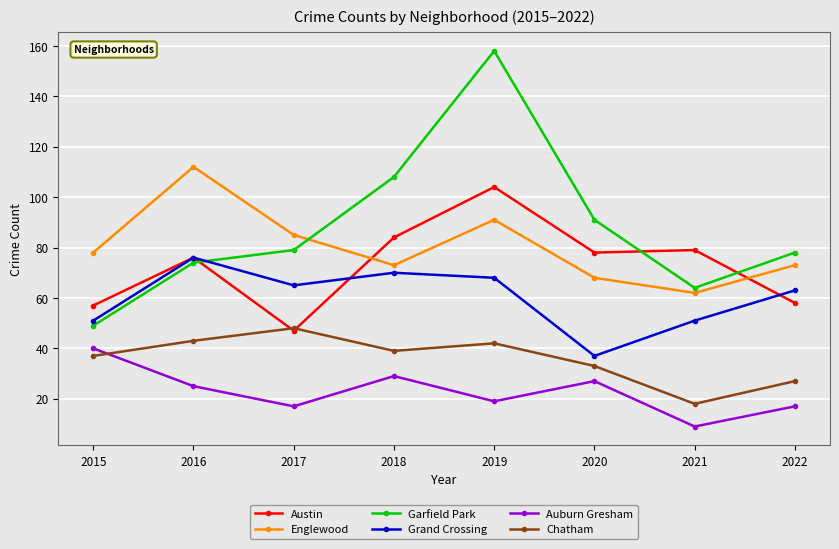

How many categories are shown in the chart?

8